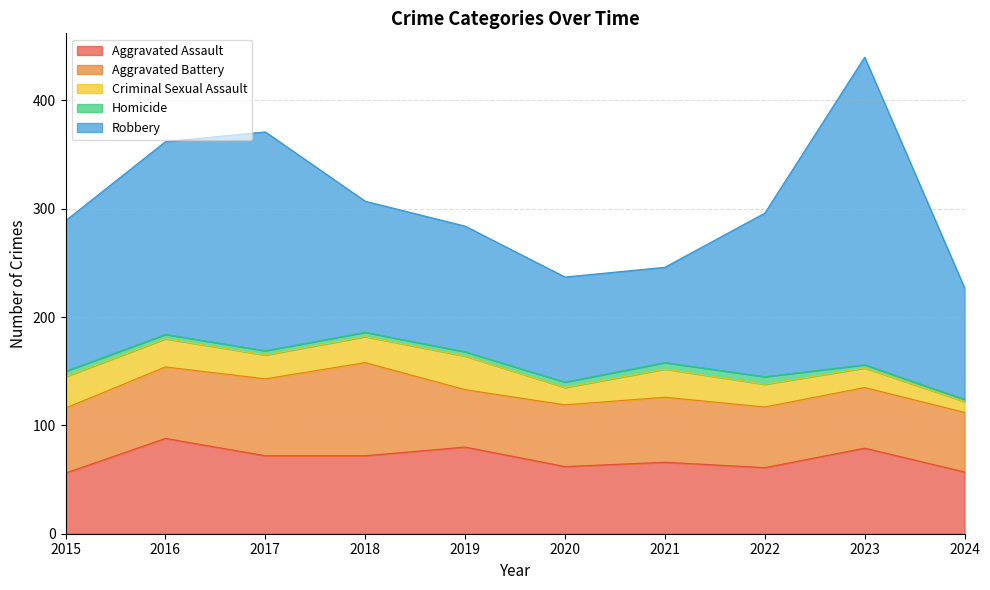

In Aggravated Assault, how many points are higher than both neighbors (excluding endpoints)?

4